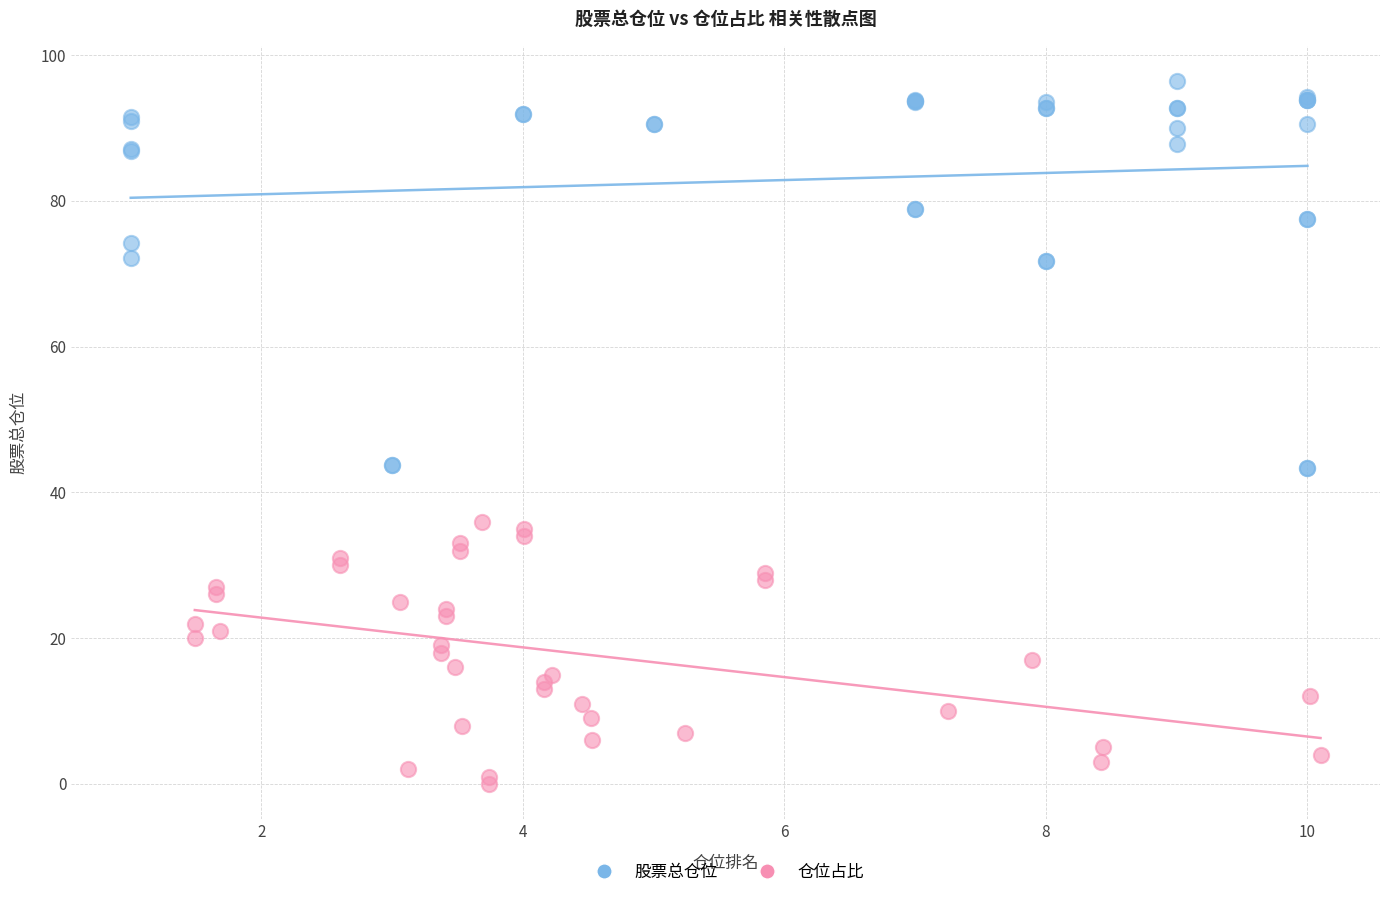

What are all the series names shown in the legend?

股票总仓位, 仓位占比